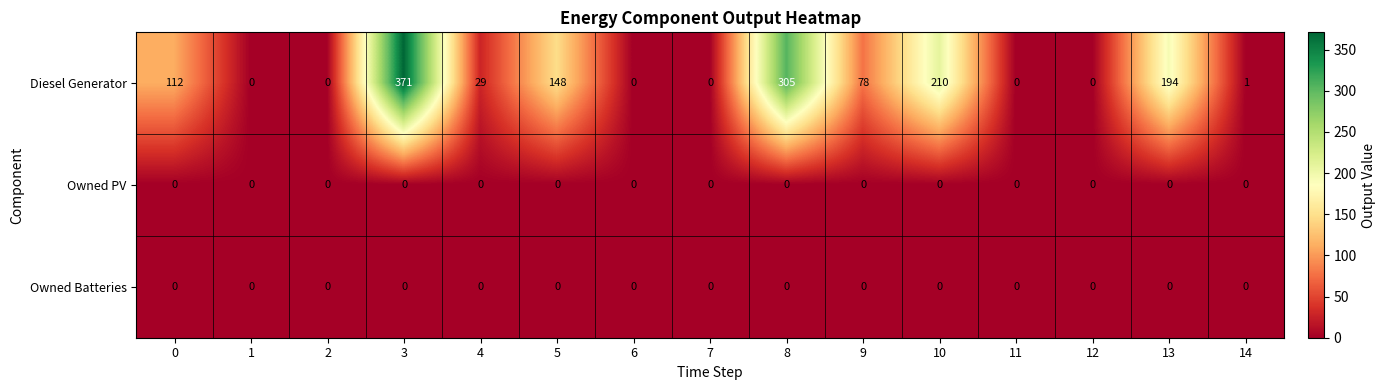

The Owned Batteries series shows 0 at 7. True or false?

True